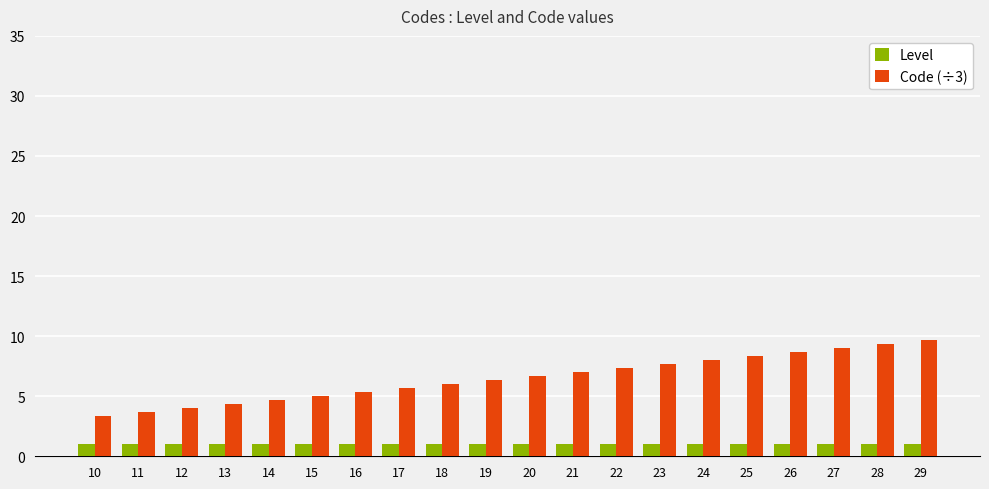

What is the maximum value for Code (÷3)?

9.7